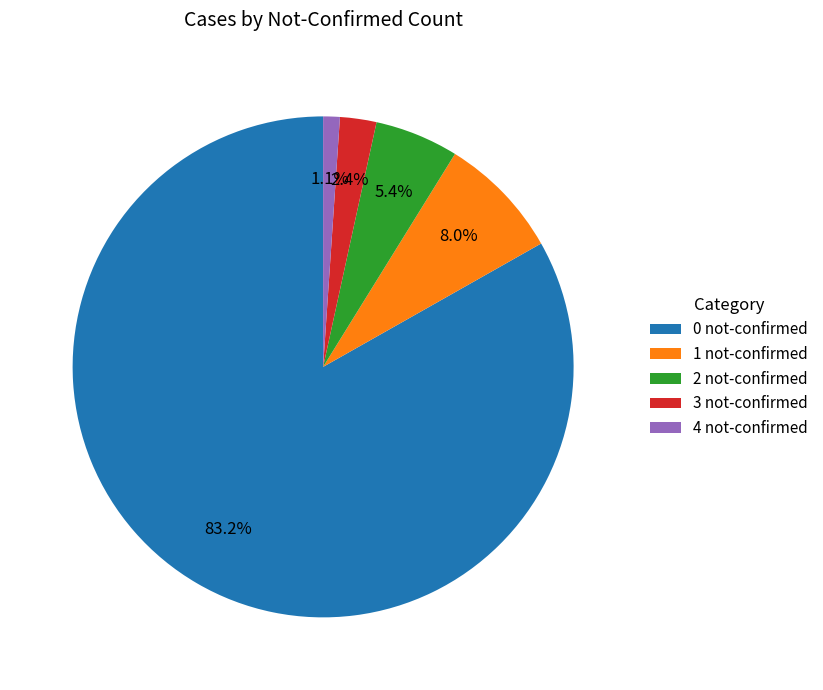

How much of the chart is everything except 3 not-confirmed?

97.6%